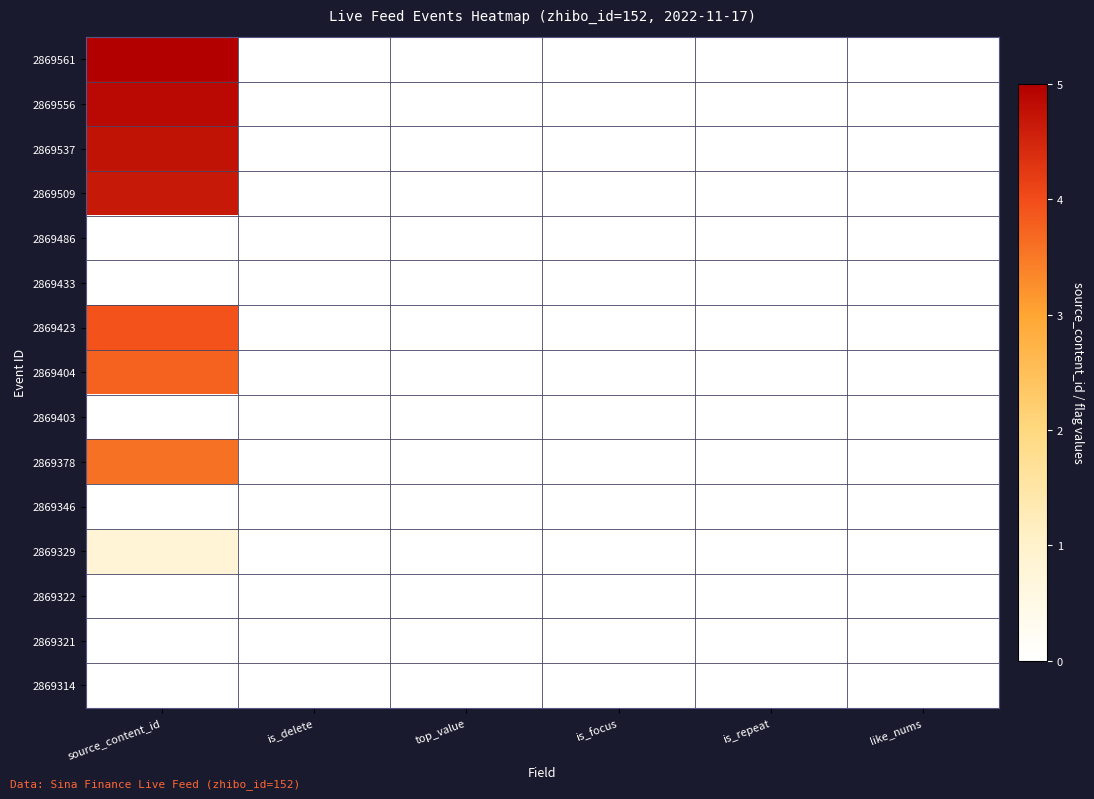

Rank the series by their maximum value, from lowest to highest.

2869486, 2869433, 2869403, 2869346, 2869322, 2869321, 2869314, 2869329, 2869378, 2869404, 2869423, 2869509, 2869537, 2869556, 2869561